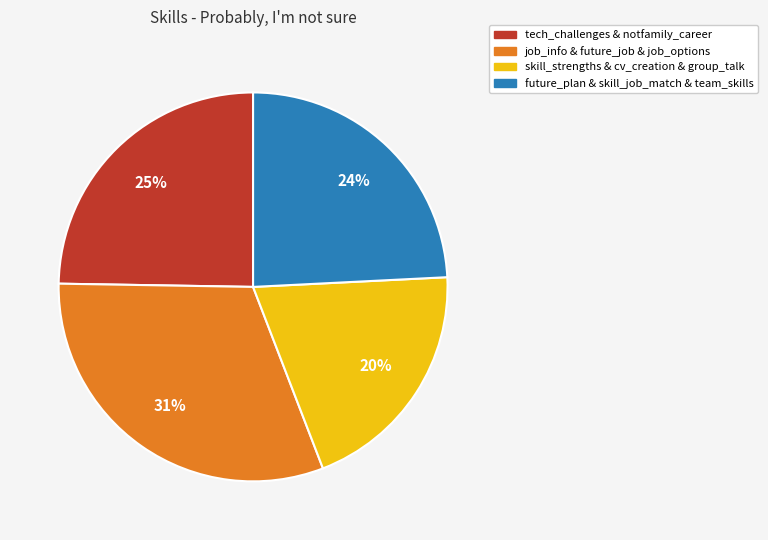

To the nearest percent, what is the average slice percentage?

25%